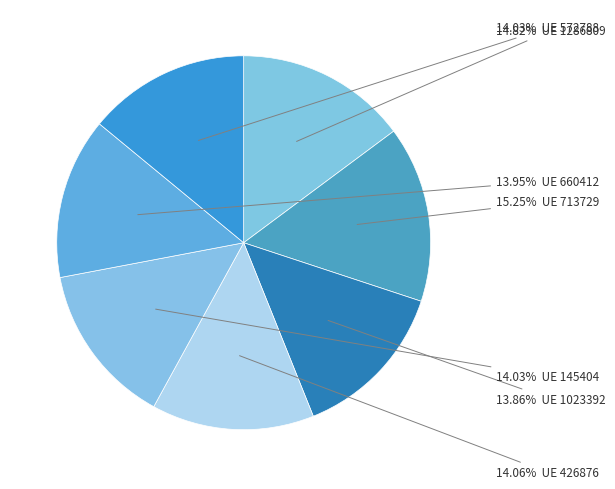

How many segments does this pie chart have?

7